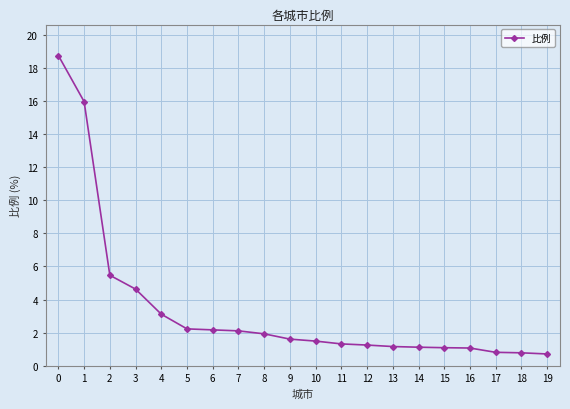

Approximately how many times larger is the value at 7 compared to 3?

0.5